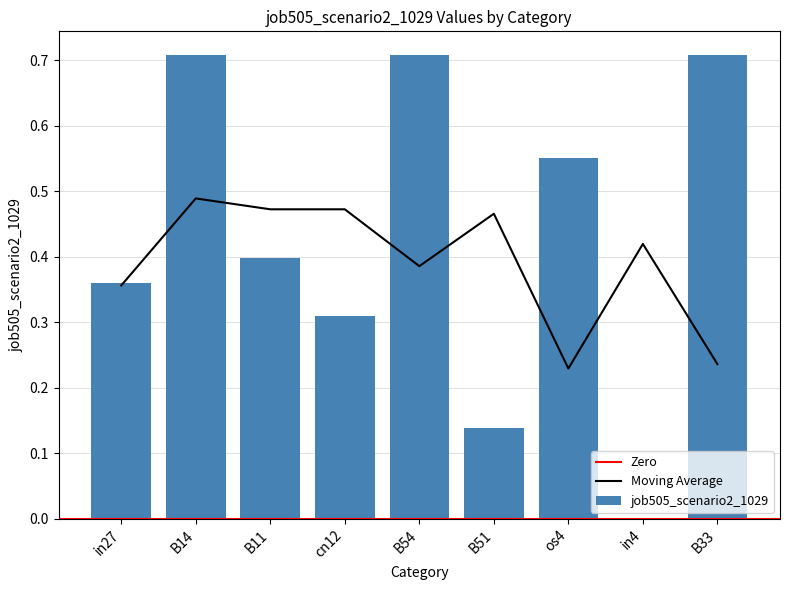

Between B11 and B14, which is larger?

B14